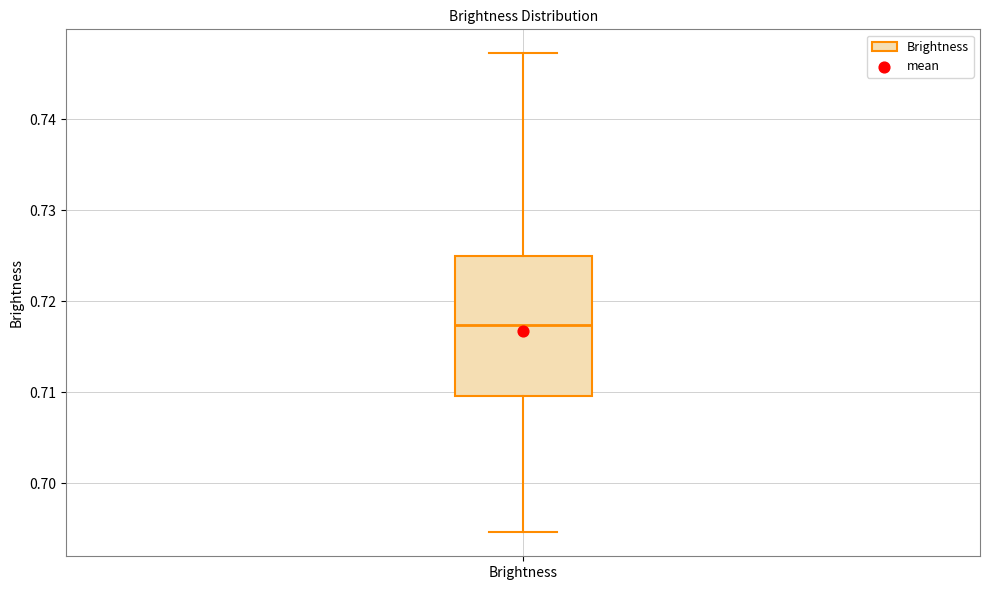

Transcribe this box plot: give where the median line is, the range the box spans, and where the two whiskers end, as read against the y-axis. The values are not printed on the chart, so give them approximately, as read against the axis.

median 0.717, box 0.710 to 0.725, whiskers 0.695 to 0.747